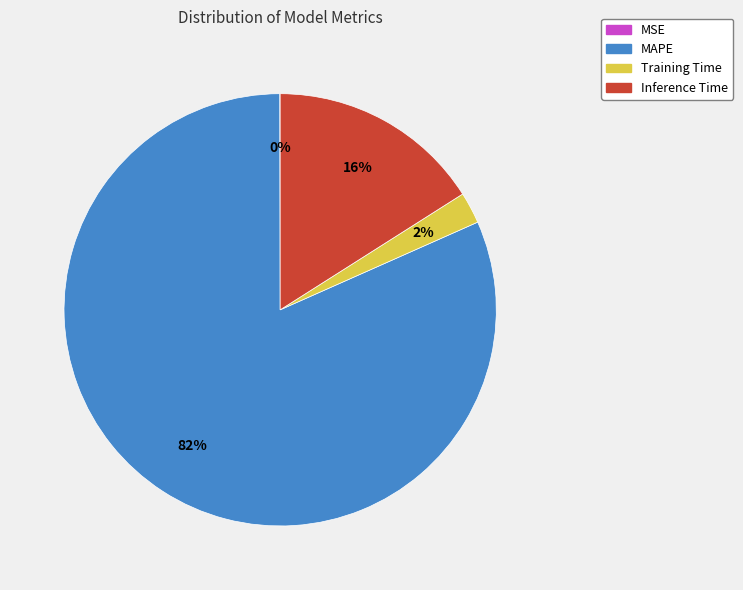

What percentage is the Inference Time slice, to the nearest percent?

16%